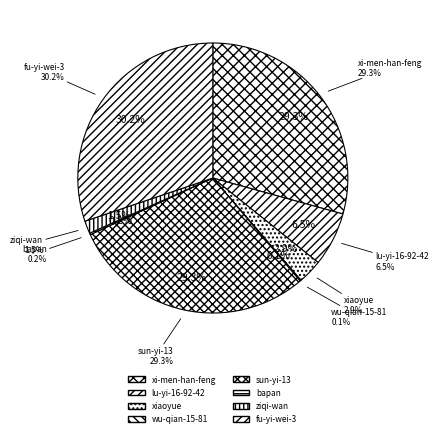

To the nearest percent, what percentage of the pie is lu-yi-16-92-42?

6%